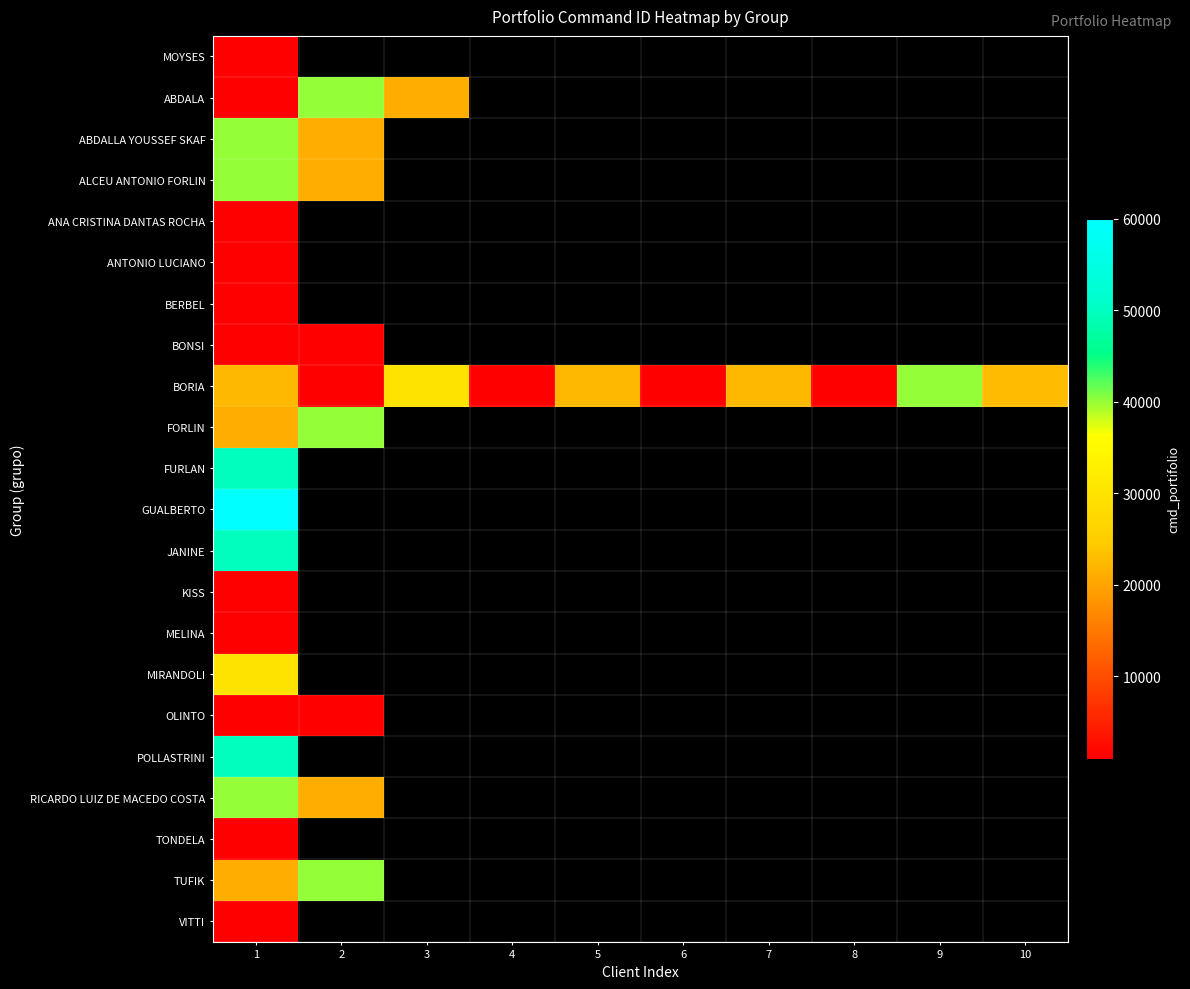

What is the lowest value of the FORLIN series?

21223.0